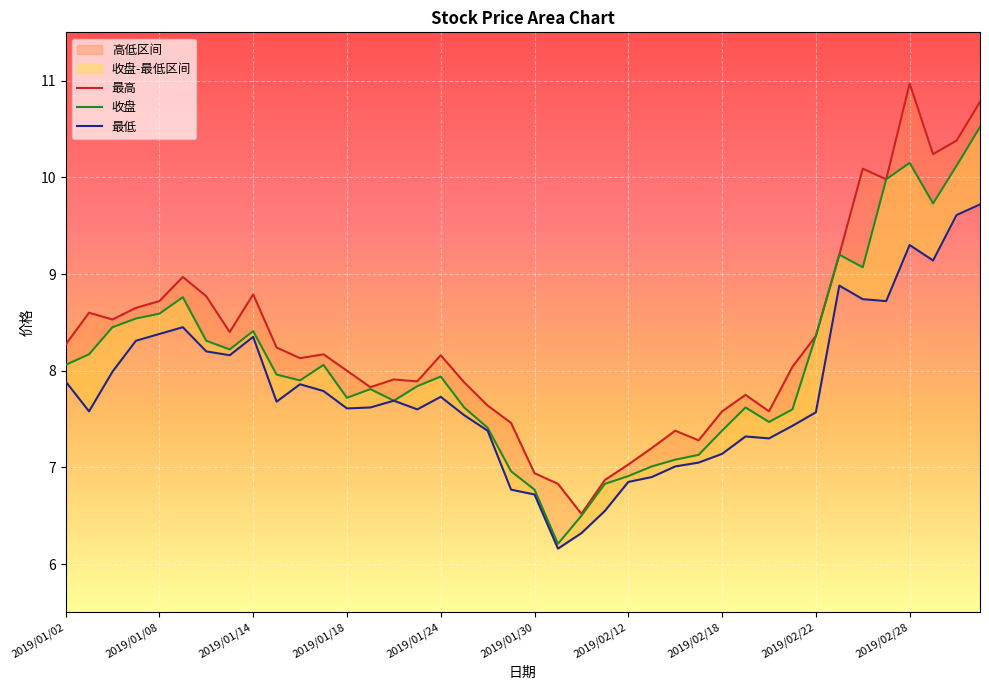

Is it true that 最低 equals 11.3 at 2019/02/19?

False